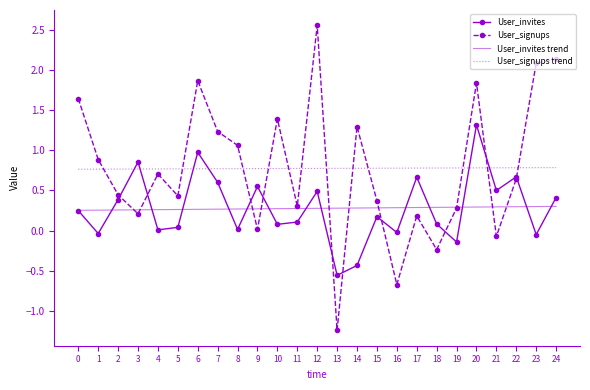

List the series in order of their peak value, lowest first.

User_invites trend, User_signups trend, User_invites, User_signups